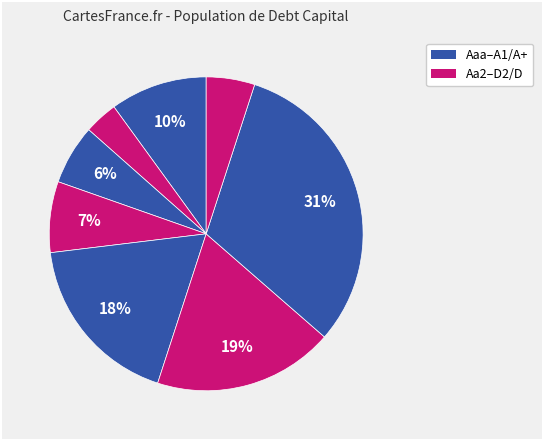

Count the number of slices in the pie.

8